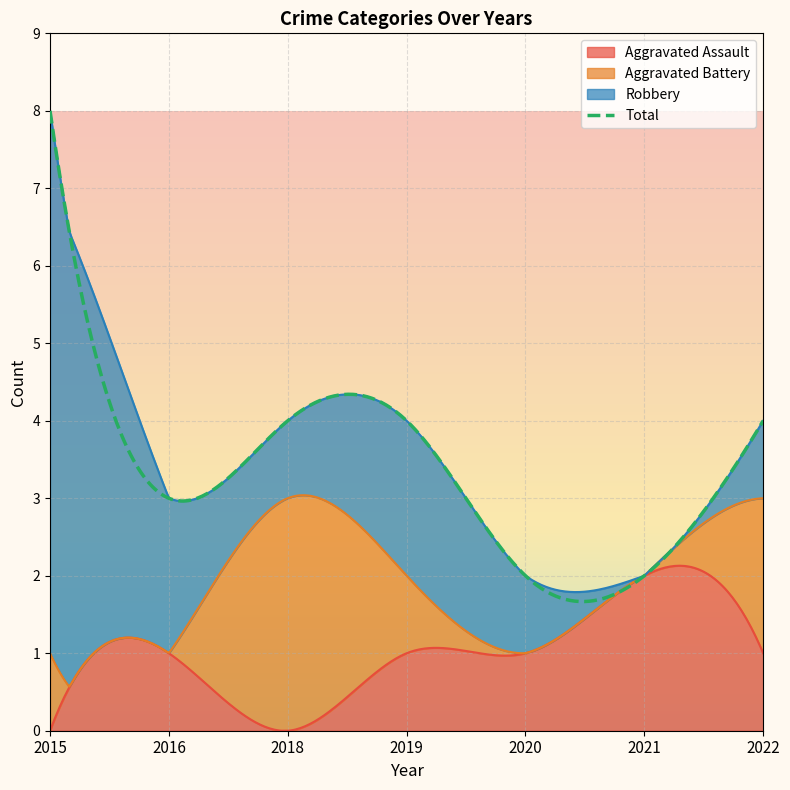

Between 2018 and 2016, which is larger?

2016